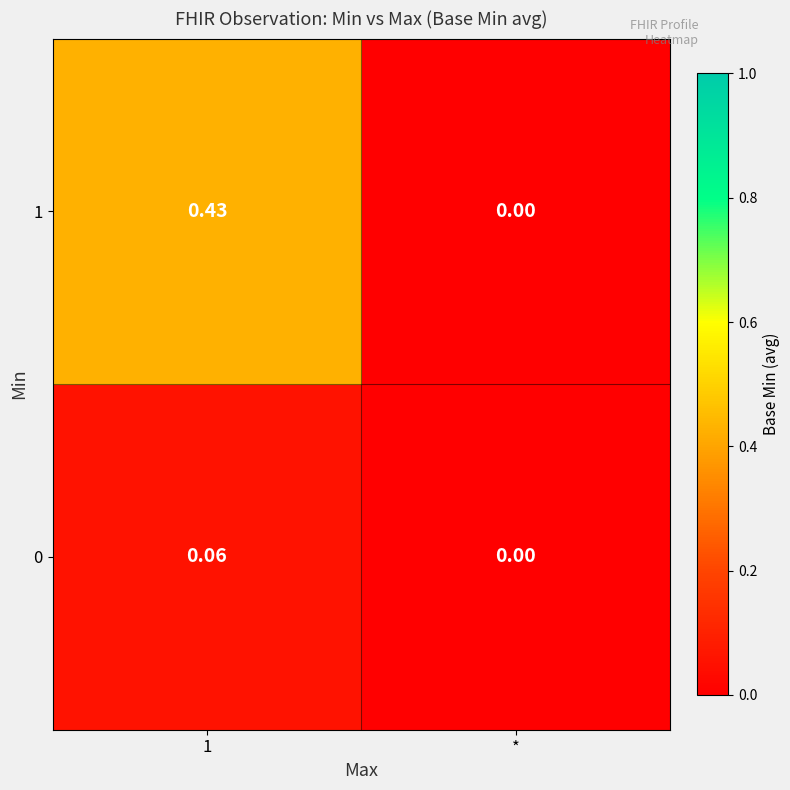

Count the number of categories in the chart.

2